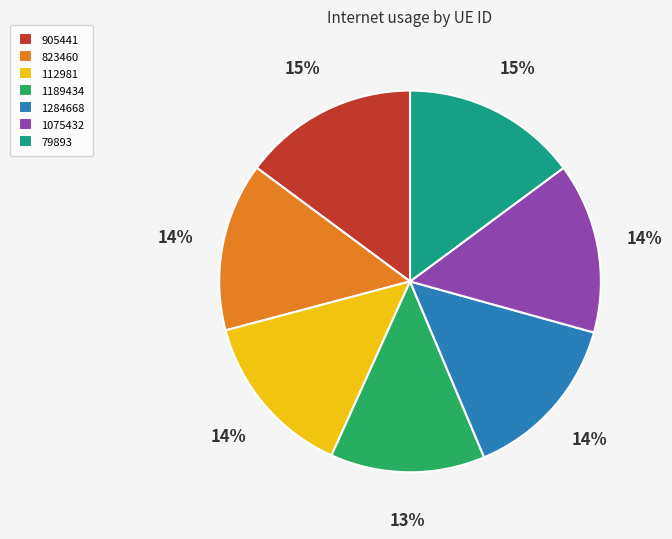

Combined, do 905441 and 79893 account for over 50%?

No